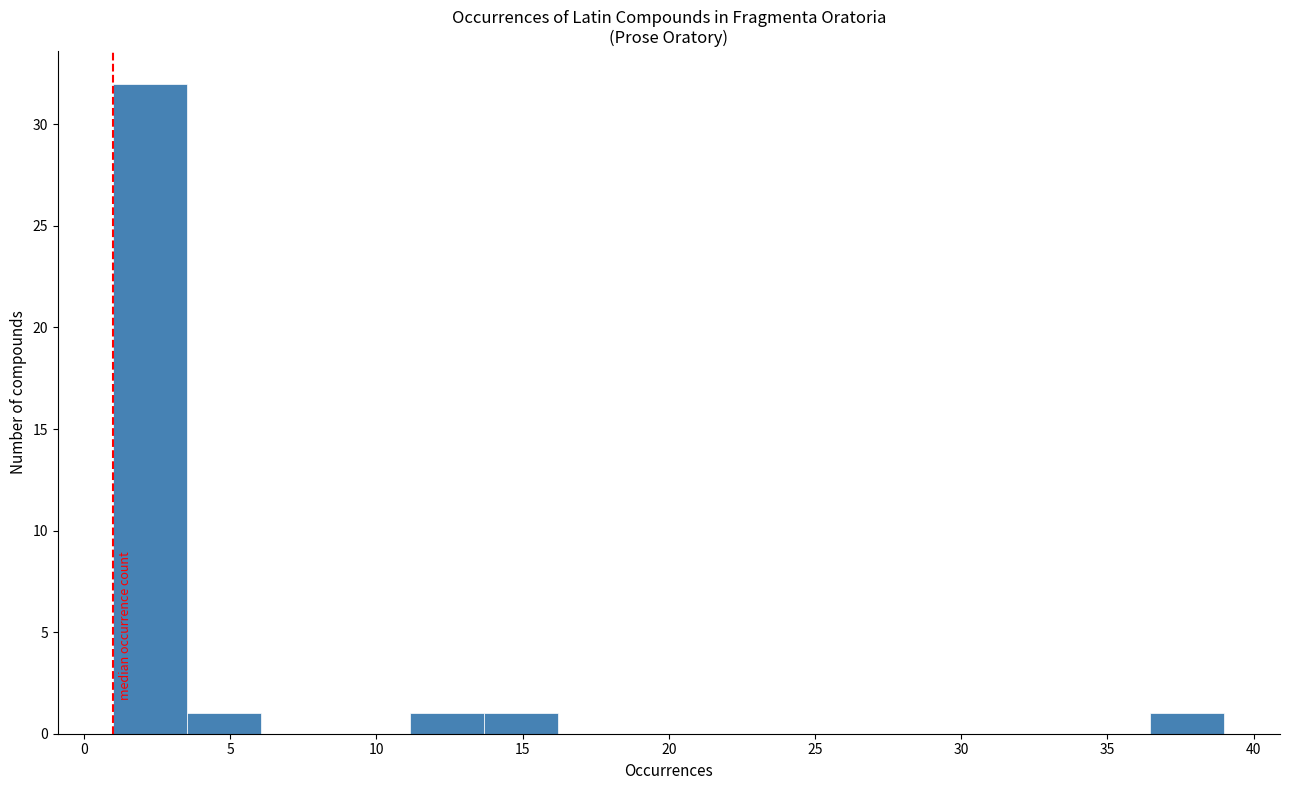

Reading left to right, list every bar in this chart as the range it spans on the x-axis followed by its height. Neither the bar edges nor the heights are printed on the chart, so give them approximately, as read against the axes.

1.0 to 3.5: 32
3.5 to 6.0: 1
6.0 to 8.5: 0
8.5 to 11.0: 0
11.0 to 13.5: 1
13.5 to 16.0: 1
16.0 to 18.5: 0
18.5 to 21.5: 0
21.5 to 24.0: 0
24.0 to 26.5: 0
26.5 to 29.0: 0
29.0 to 31.5: 0
31.5 to 34.0: 0
34.0 to 36.5: 0
36.5 to 39.0: 1